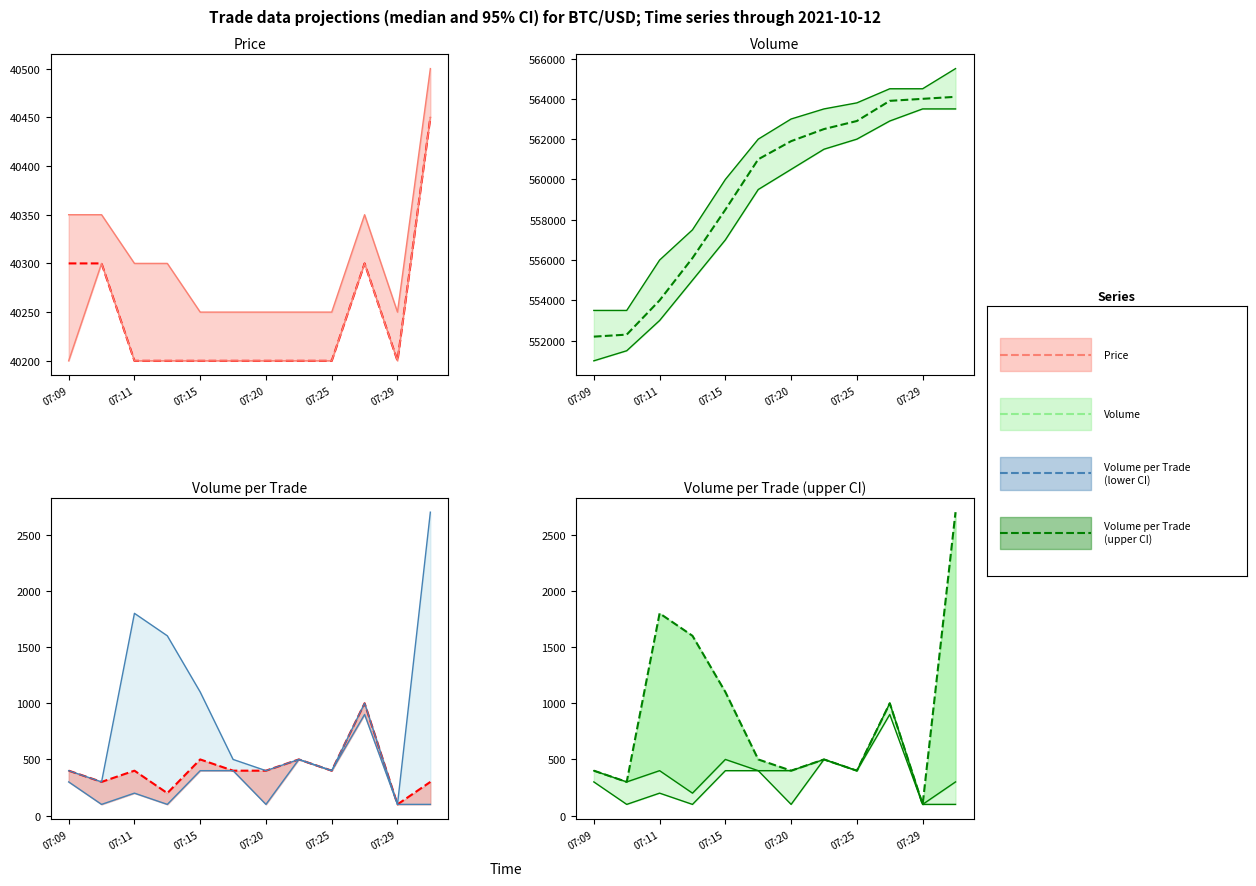

At which category is the sum across all series the highest?

11